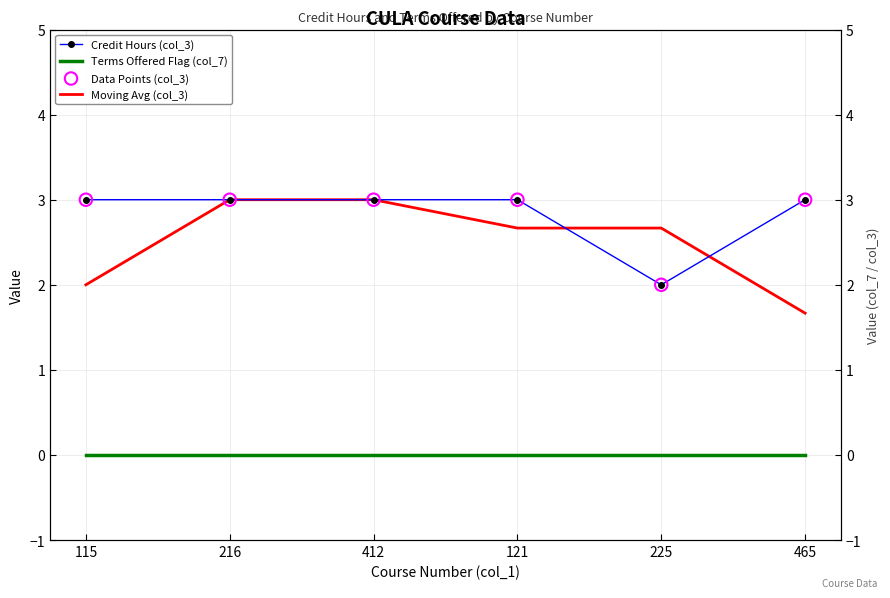

Which series has the largest total across all categories?

Credit Hours (col_3)